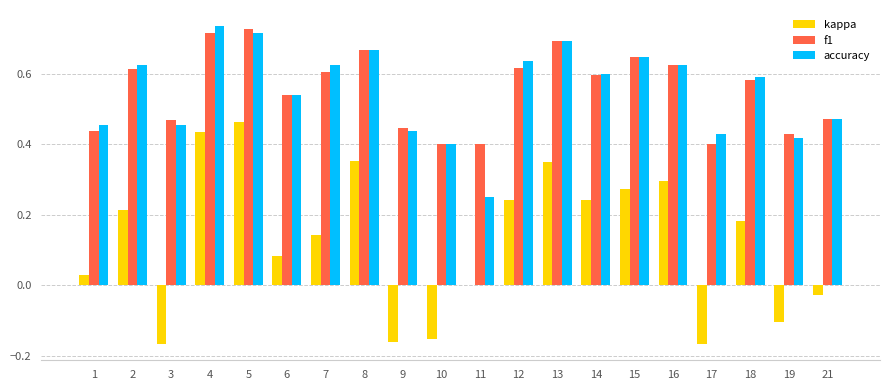

How many groups of bars are there?

20